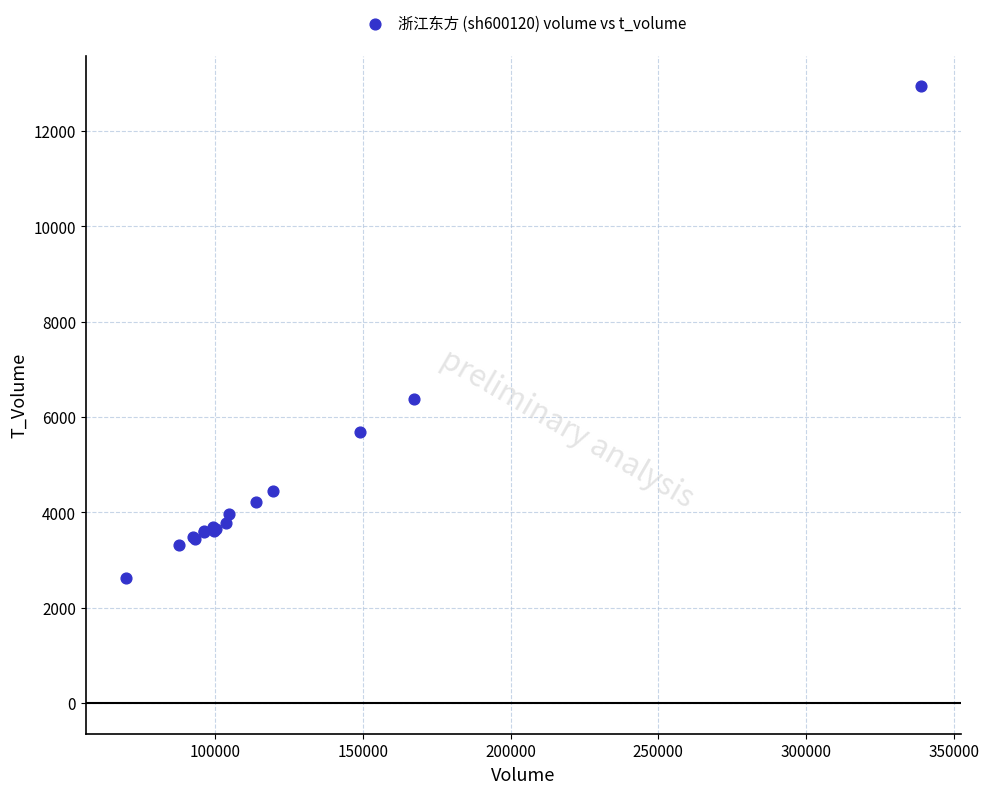

What Y value in the scatter plot is closest to 7778?

6385